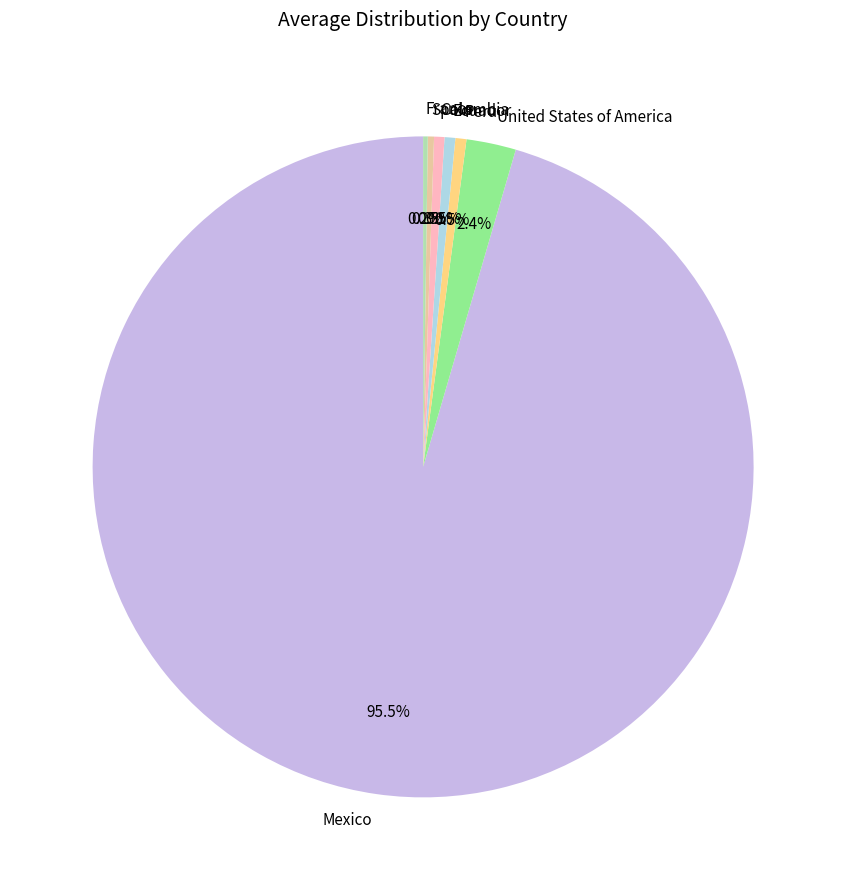

What is the largest slice in the pie chart?

Mexico